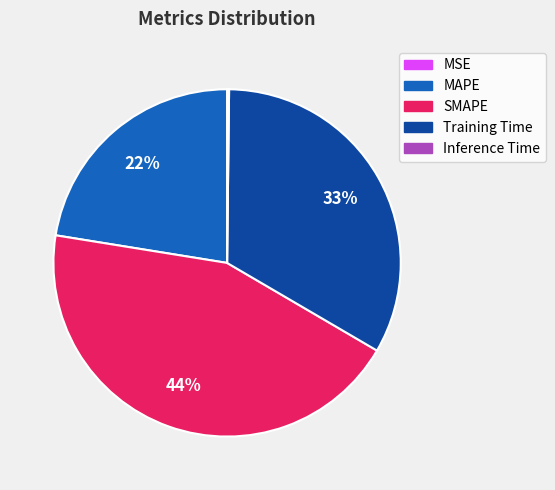

What percentage is the Training Time slice, to the nearest percent?

33%